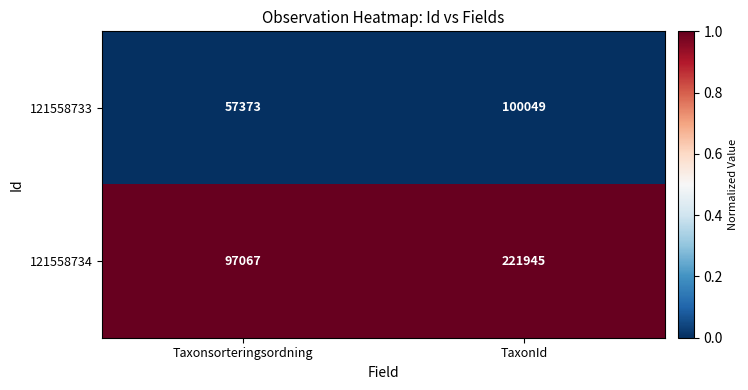

Reading right to left, what are all the values shown in this chart?

121558733: TaxonId=100049	Taxonsorteringsordning=57373
121558734: TaxonId=221945	Taxonsorteringsordning=97067